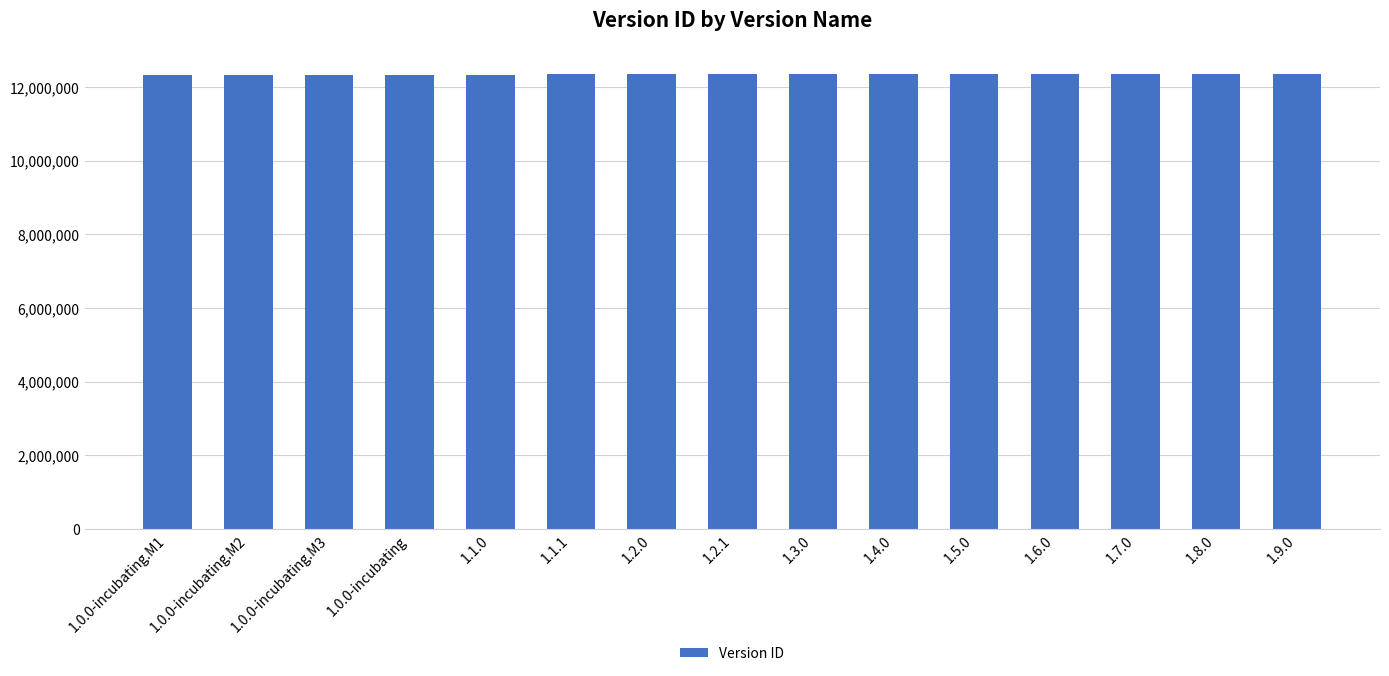

What is the ratio of the value at 1.0.0-incubating.M2 to the value at 1.0.0-incubating.M1?

1.0